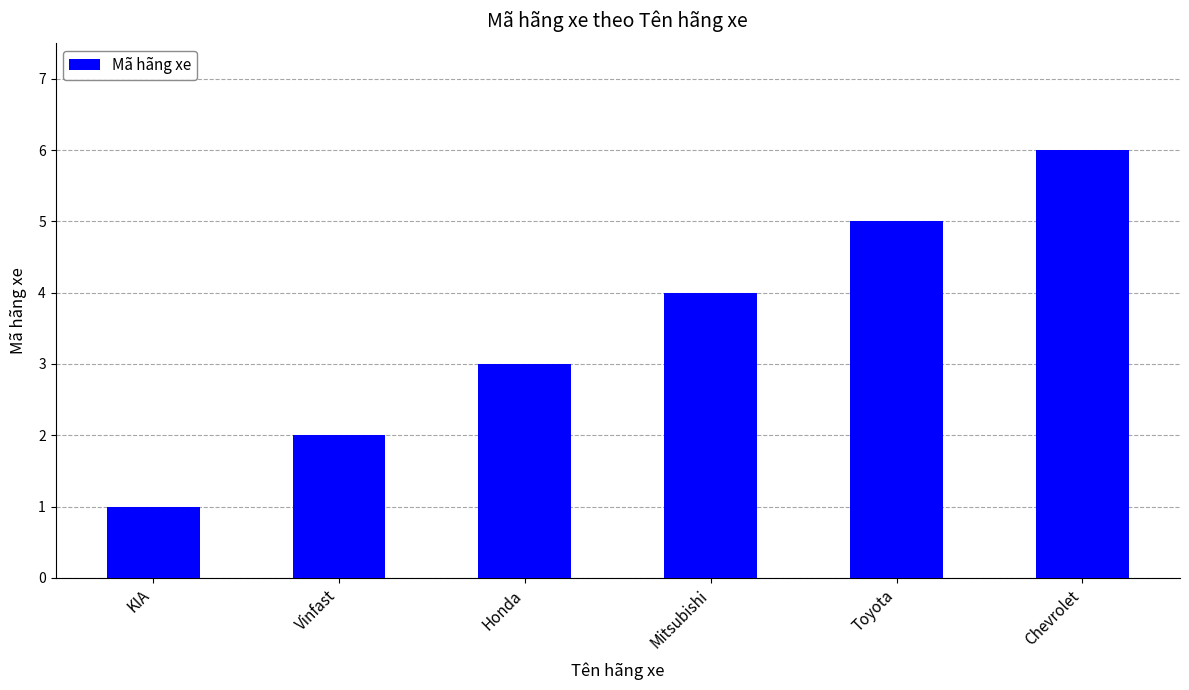

True or false: the data shows 4 at Mitsubishi.

True